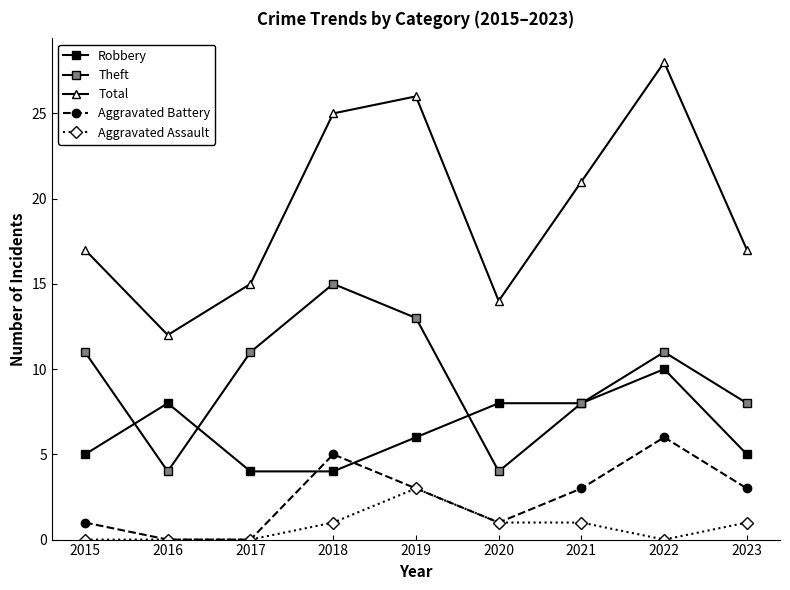

True or false: Aggravated Assault and Theft cross at least once.

False